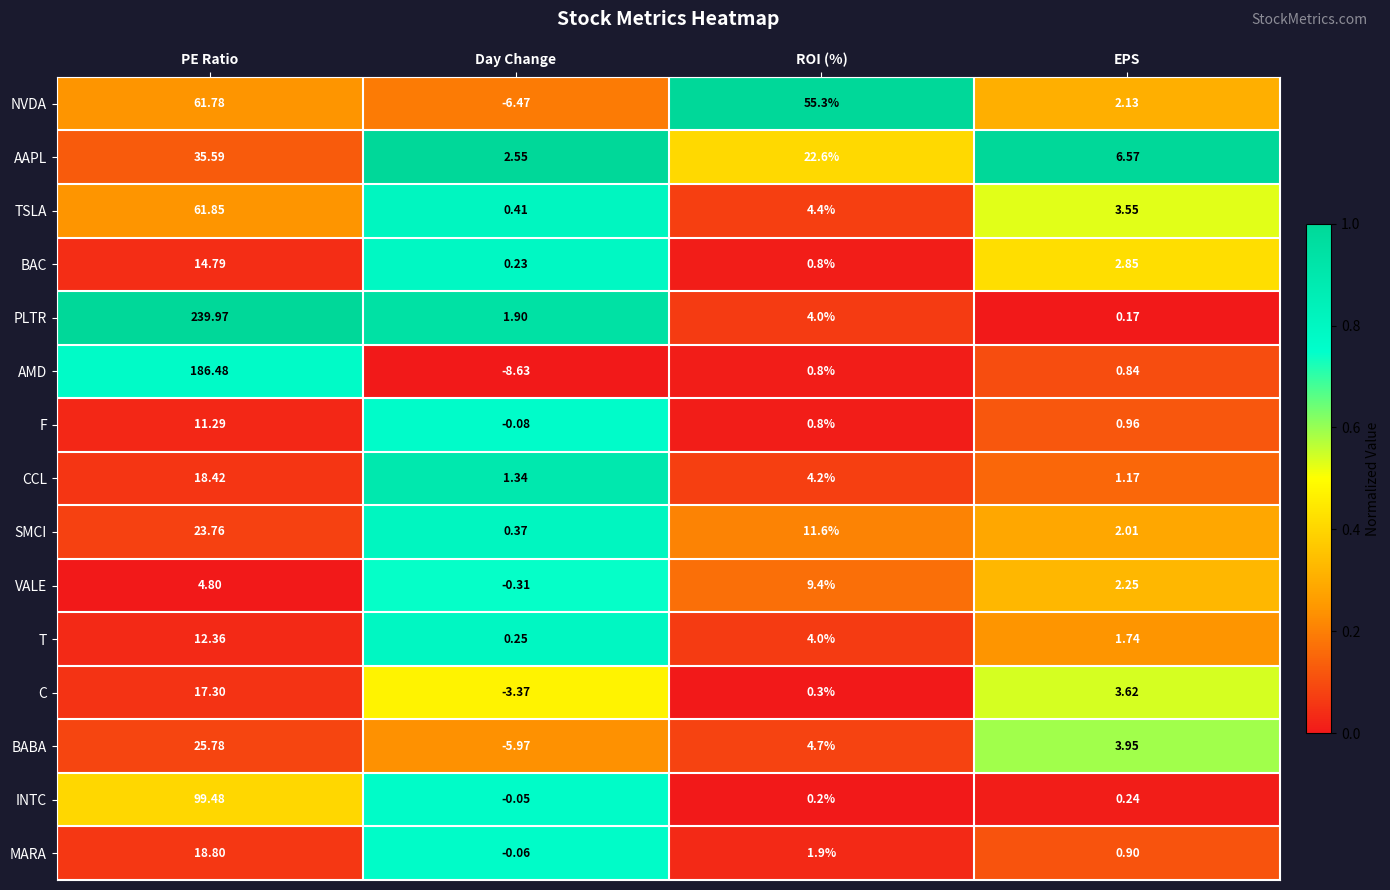

At which category is the sum across all series the highest?

PE Ratio